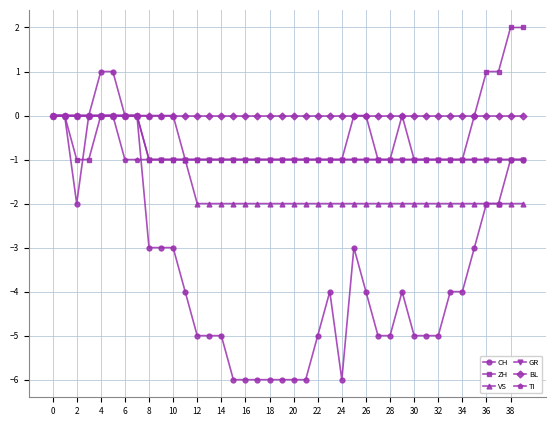

What is the average value of the CH series?

-3